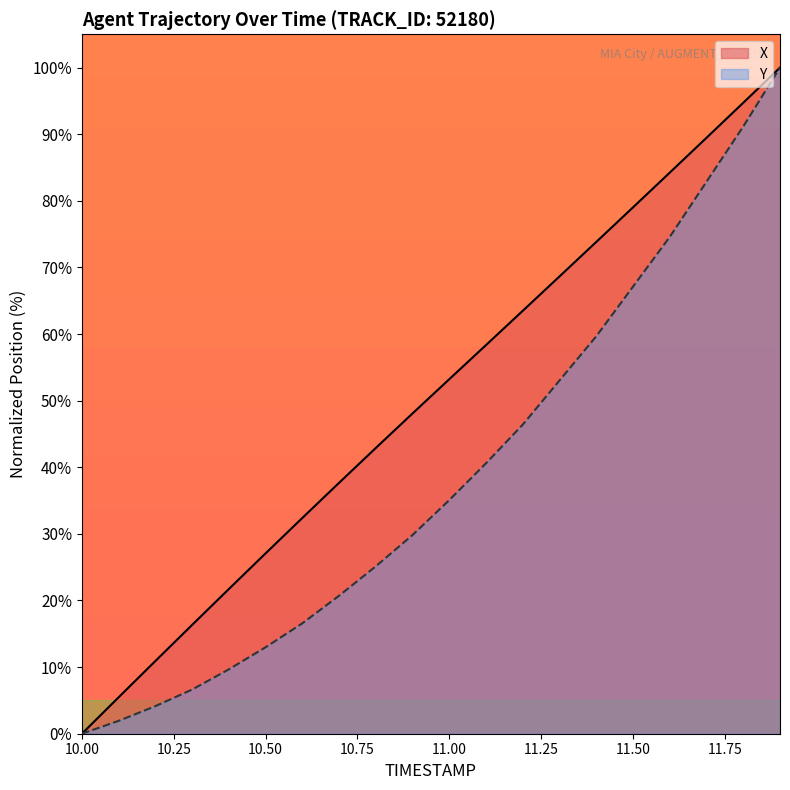

Is it true that X equals 36.3 at 10.50?

False